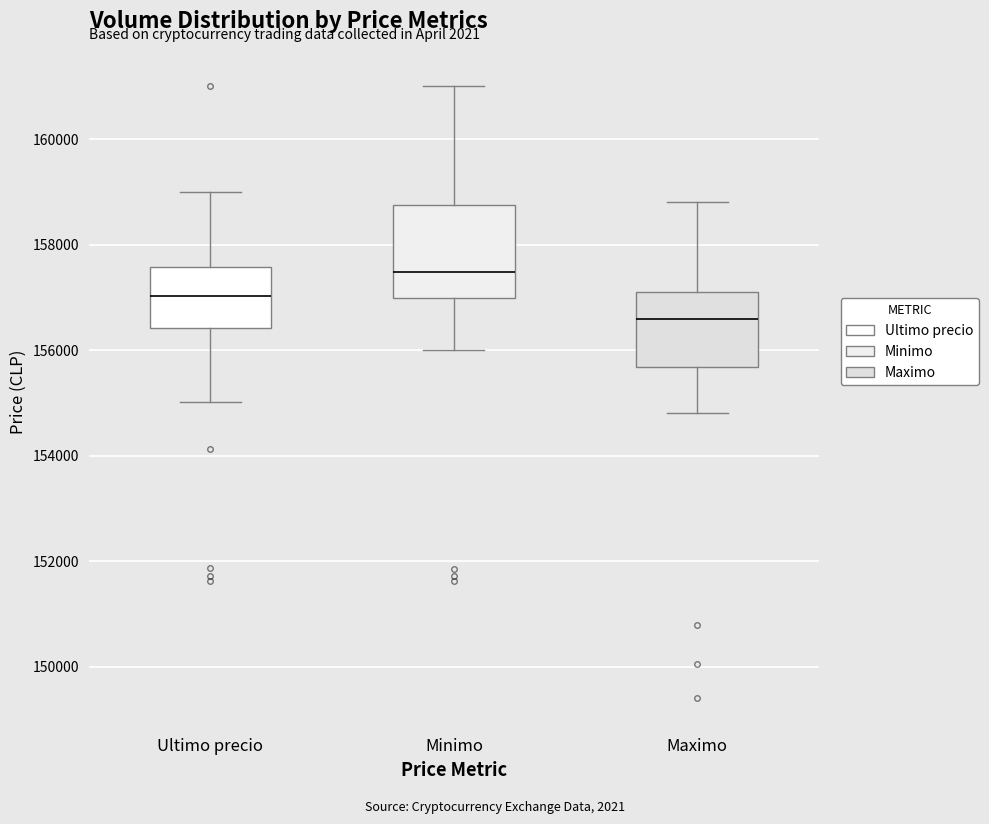

Where does the median line of the box for Maximo sit on the y-axis? The values are not printed on the chart, so give them approximately, as read against the axis.

156600